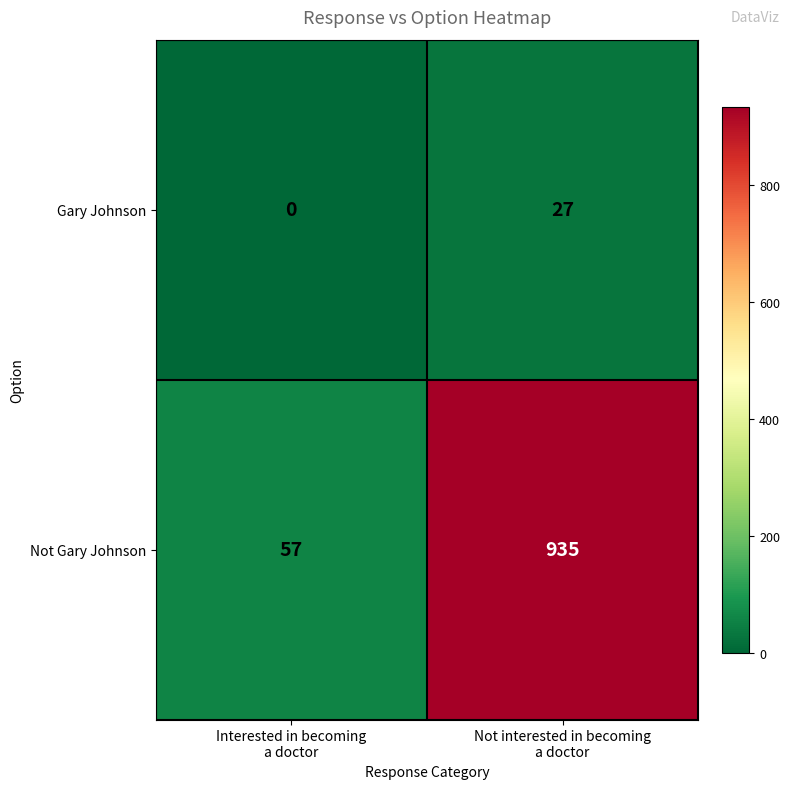

Which series has the largest total across all categories?

Not Gary Johnson